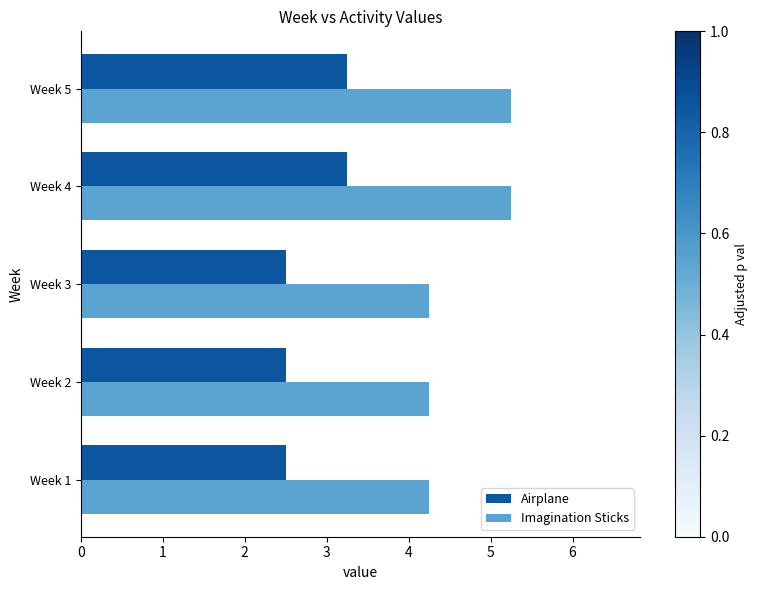

List the series in order of their peak value, lowest first.

Airplane, Imagination Sticks